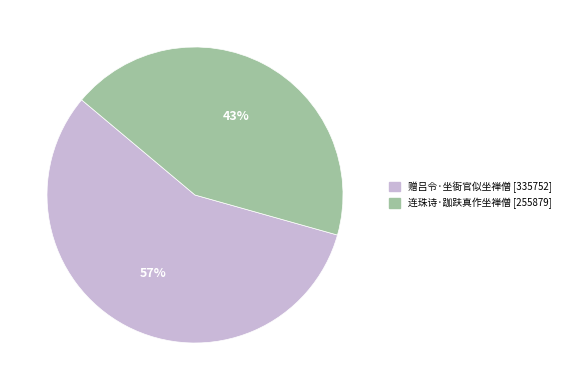

The 赠吕令·坐衙官似坐禅僧 slice represents 42% of the pie. True or false?

False